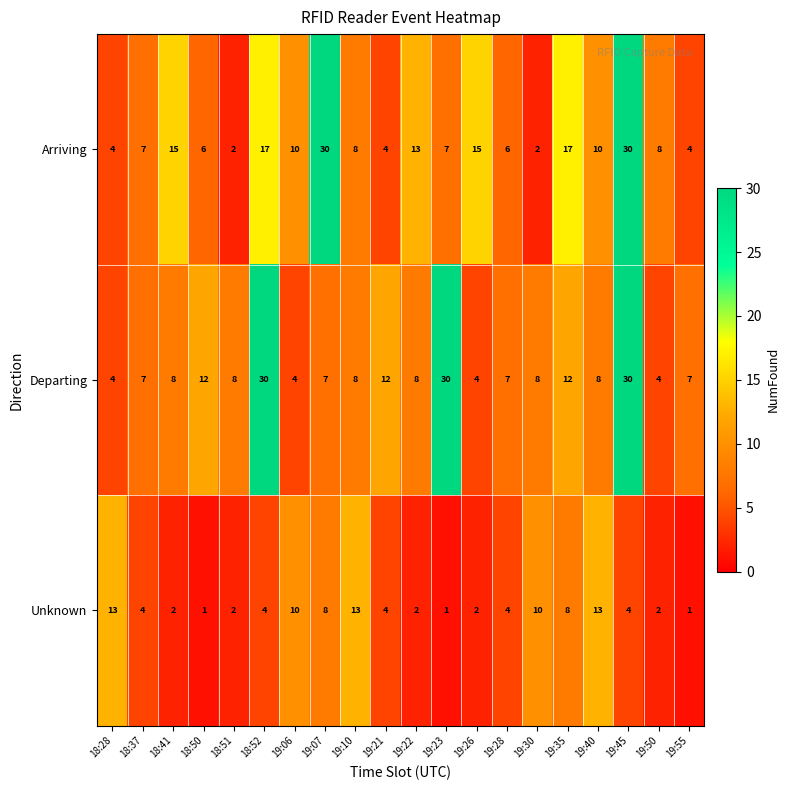

At which category is the sum across all series the highest?

19:45